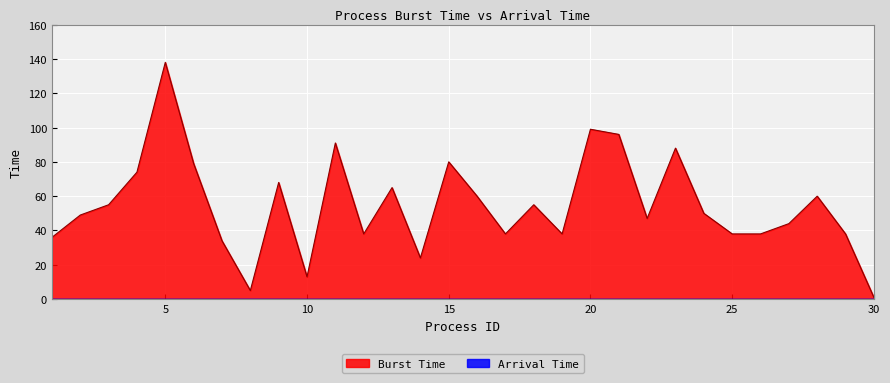

What is the value of the 25th point from the left?

38